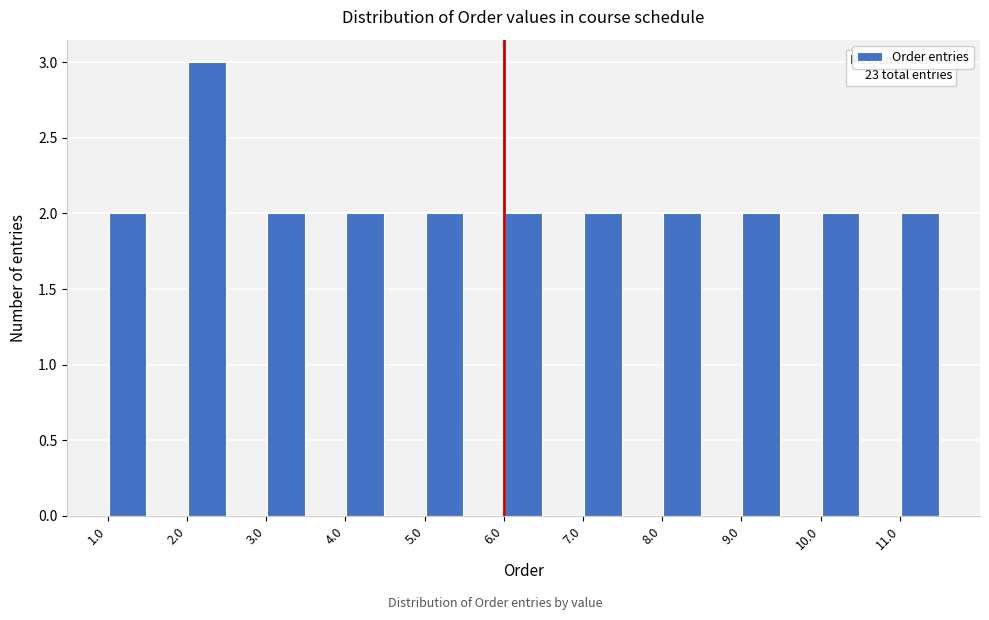

Reading right to left, what are all the values shown in this chart?

11.0=2	10.0=2	9.0=2	8.0=2	7.0=2	6.0=2	5.0=2	4.0=2	3.0=2	2.0=3	1.0=2